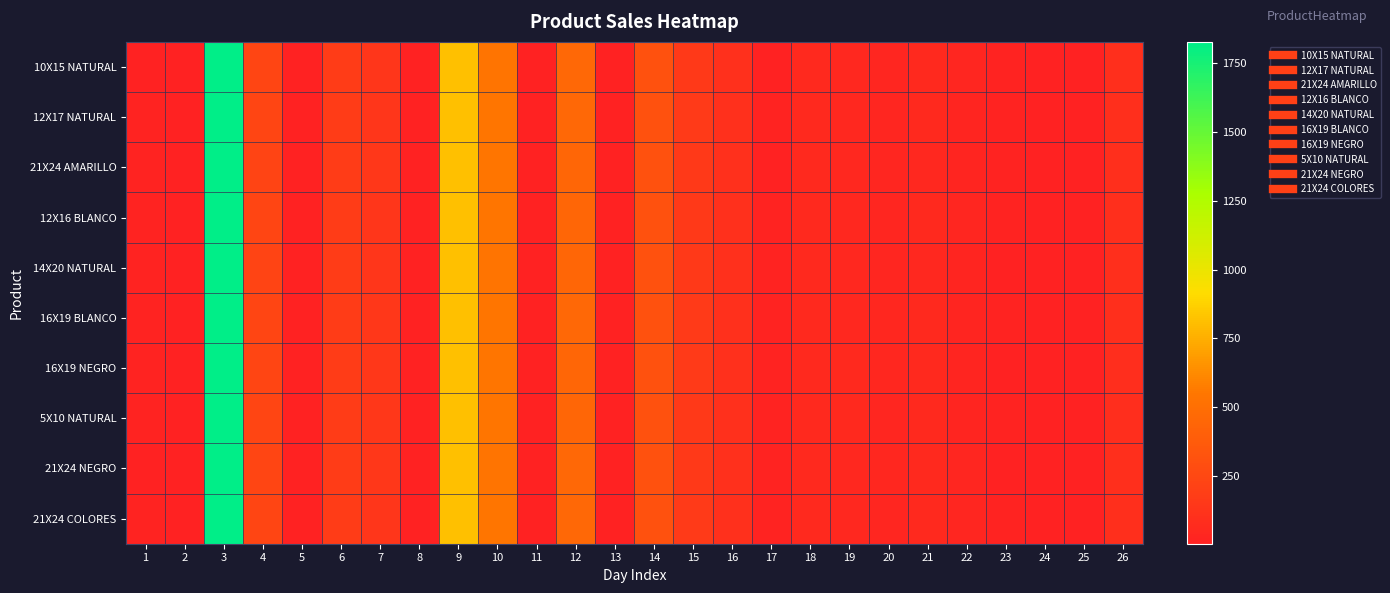

Reading left to right, list all the values displayed in this chart.

10X15 NATURAL: 1=10	2=5	3=1825	4=232	5=7	6=179	7=138	8=8	9=815	10=537	11=8	12=456	13=6	14=313	15=159	16=97	17=9	18=58	19=50	20=35	21=56	22=32	23=11	24=10	25=5	26=90
12X17 NATURAL: 1=14	2=5	3=1827	4=234	5=8	6=180	7=138	8=8	9=814	10=538	11=8	12=453	13=4	14=312	15=162	16=100	17=12	18=56	19=51	20=35	21=53	22=30	23=13	24=5	25=8	26=89
21X24 AMARILLO: 1=15	2=7	3=1827	4=231	5=10	6=175	7=140	8=5	9=814	10=538	11=6	12=452	13=8	14=311	15=157	16=101	17=9	18=54	19=52	20=38	21=51	22=30	23=13	24=10	25=5	26=89
12X16 BLANCO: 1=14	2=9	3=1824	4=234	5=6	6=179	7=138	8=5	9=811	10=541	11=6	12=452	13=7	14=315	15=157	16=99	17=14	18=58	19=51	20=38	21=55	22=33	23=13	24=10	25=6	26=89
14X20 NATURAL: 1=11	2=10	3=1827	4=231	5=8	6=179	7=138	8=7	9=814	10=537	11=6	12=452	13=3	14=311	15=158	16=98	17=11	18=59	19=51	20=37	21=51	22=31	23=10	24=9	25=4	26=91
16X19 BLANCO: 1=13	2=9	3=1825	4=232	5=5	6=177	7=140	8=6	9=815	10=538	11=8	12=457	13=4	14=310	15=160	16=99	17=14	18=58	19=51	20=40	21=55	22=29	23=11	24=8	25=9	26=93
16X19 NEGRO: 1=15	2=9	3=1828	4=234	5=8	6=175	7=139	8=6	9=813	10=541	11=3	12=452	13=8	14=312	15=161	16=99	17=14	18=58	19=53	20=39	21=54	22=30	23=10	24=9	25=4	26=88
5X10 NATURAL: 1=15	2=7	3=1827	4=236	5=7	6=177	7=140	8=8	9=812	10=541	11=3	12=452	13=4	14=310	15=159	16=101	17=12	18=54	19=53	20=38	21=53	22=30	23=12	24=7	25=9	26=88
21X24 NEGRO: 1=10	2=6	3=1824	4=232	5=10	6=176	7=142	8=6	9=812	10=536	11=7	12=454	13=6	14=314	15=158	16=98	17=13	18=58	19=52	20=40	21=56	22=32	23=10	24=5	25=8	26=93
21X24 COLORES: 1=15	2=7	3=1823	4=236	5=9	6=180	7=137	8=8	9=812	10=540	11=4	12=455	13=5	14=314	15=162	16=100	17=14	18=58	19=48	20=36	21=55	22=33	23=11	24=10	25=5	26=93